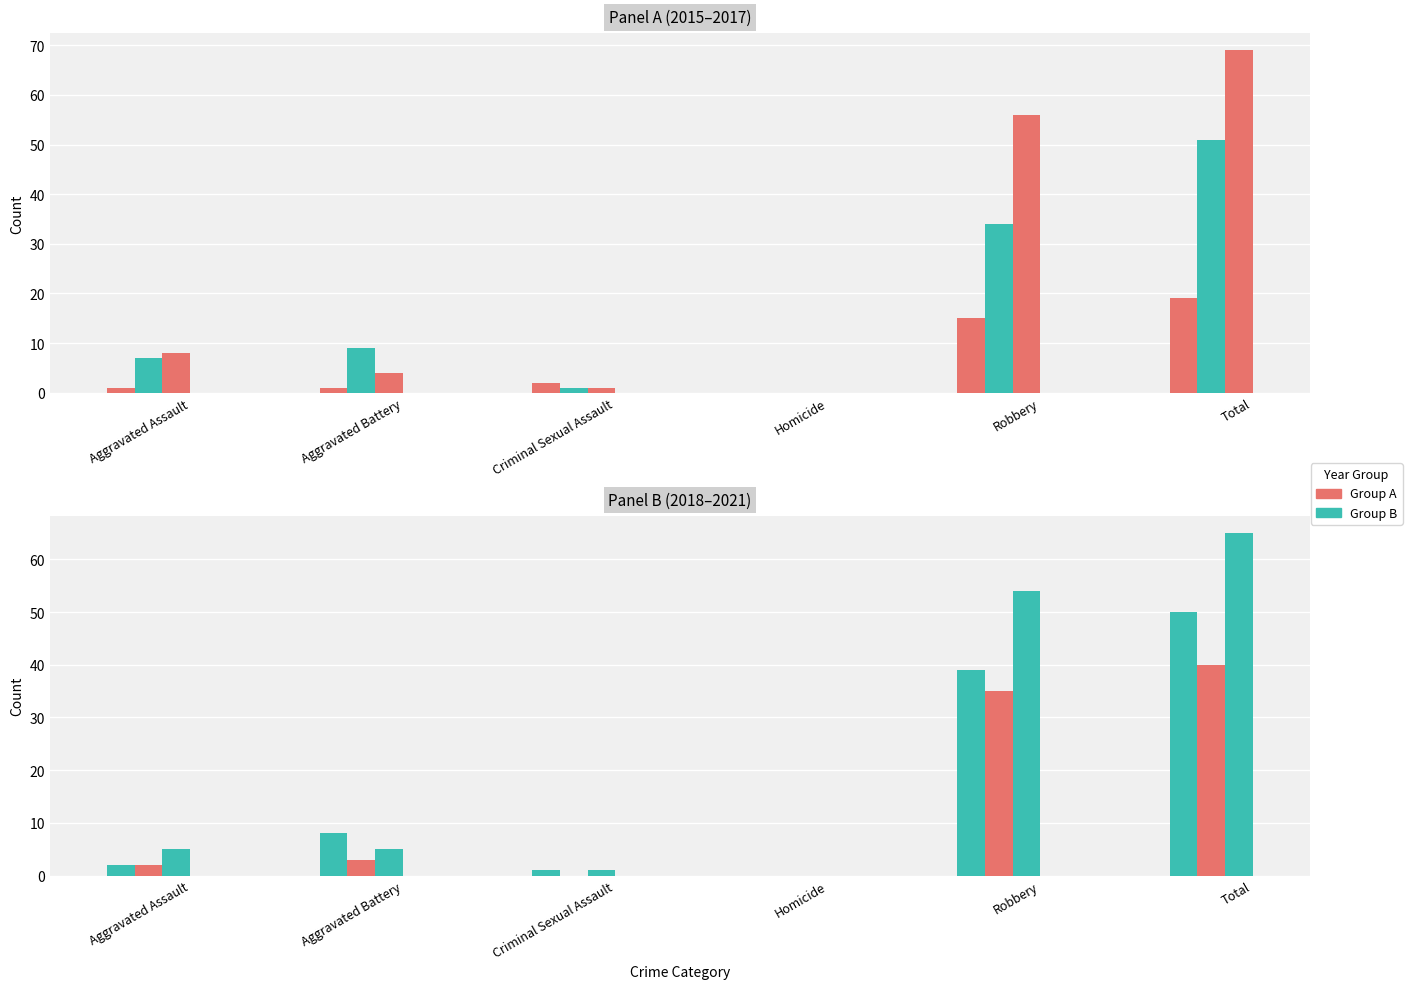

The 2019 series shows 3 at Aggravated Battery. True or false?

False